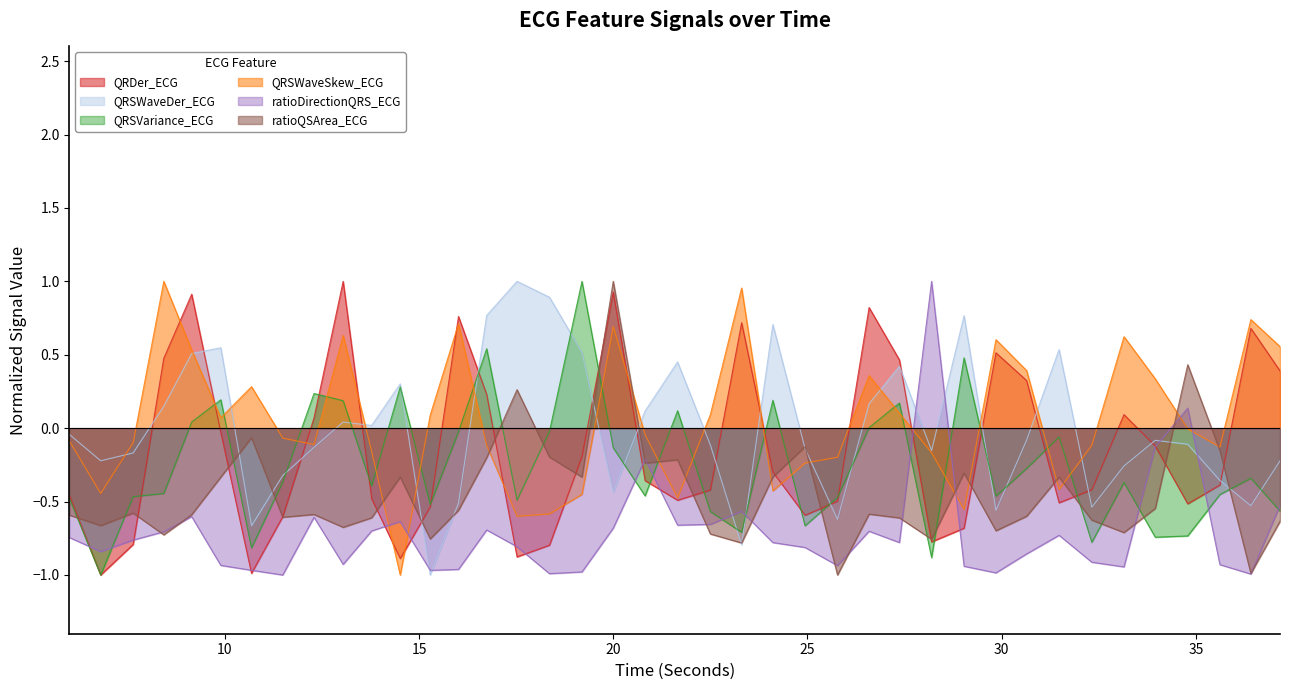

What is the difference between the second highest and second lowest values in the QRSWaveSkew_ECG series?

1.6